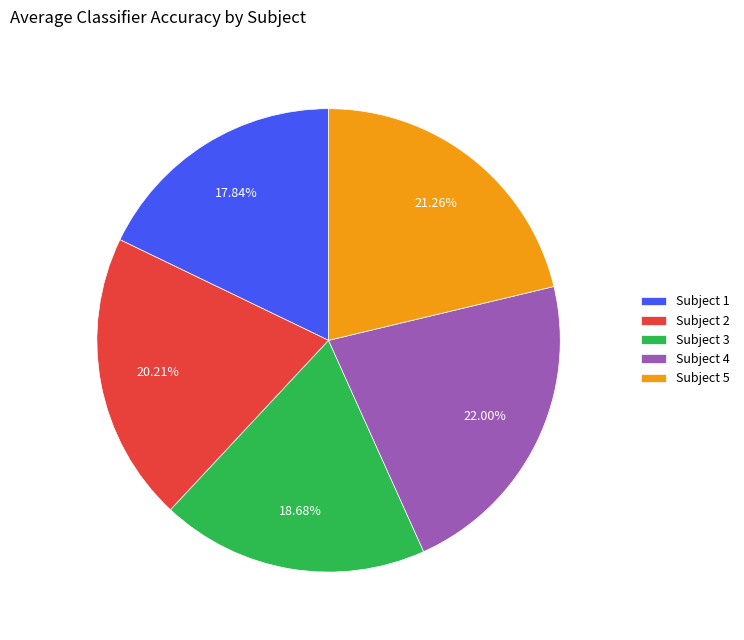

Rank the categories by value from lowest to highest.

Subject 1, Subject 3, Subject 2, Subject 5, Subject 4